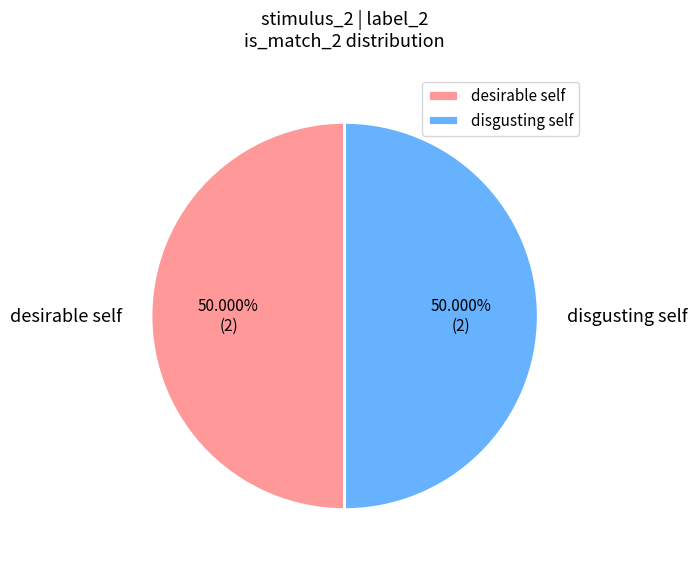

Combined, do desirable self and disgusting self account for over 50%?

Yes